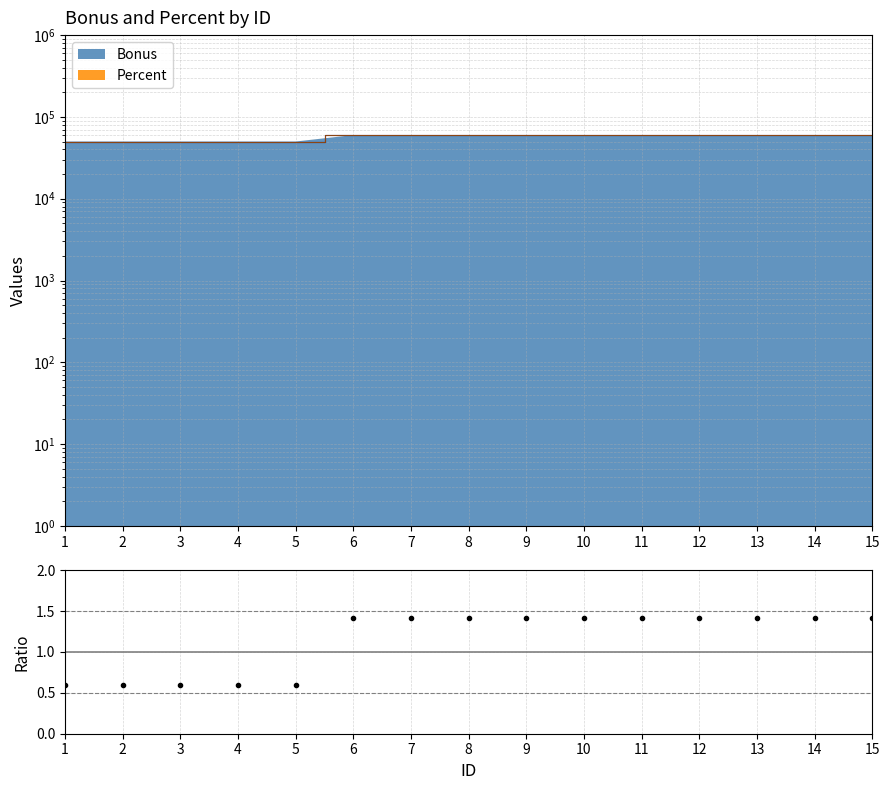

Where does the data first go above 1?

6